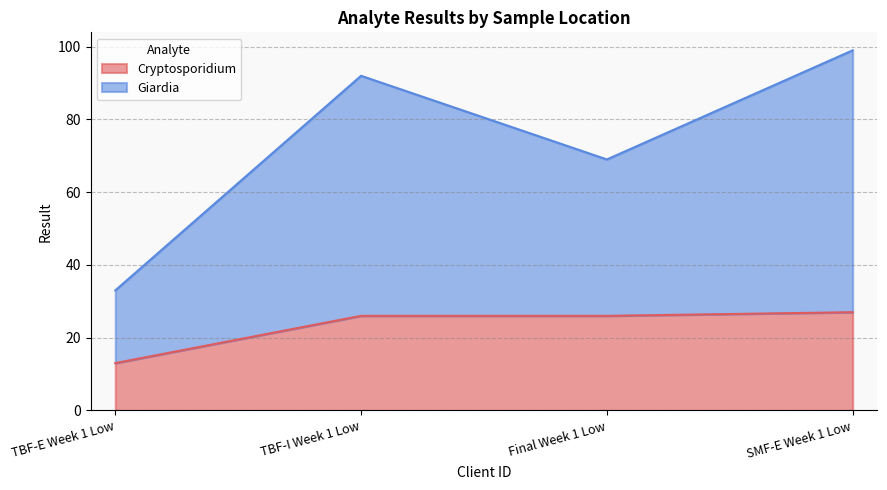

Reading left to right, transcribe all the data shown in this chart.

Cryptosporidium: 13	26	26	27
Giardia: 33	92	69	99